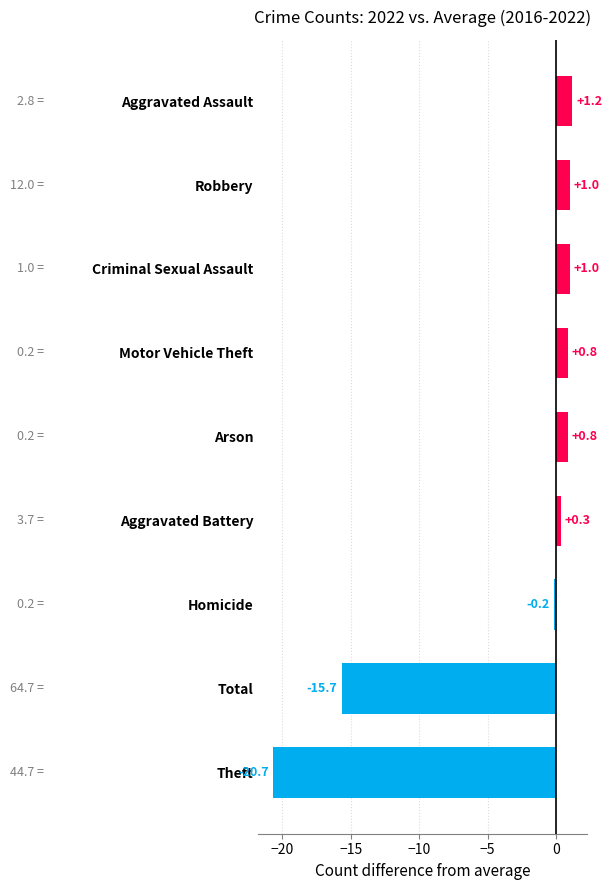

What is the smallest value displayed?

-20.7